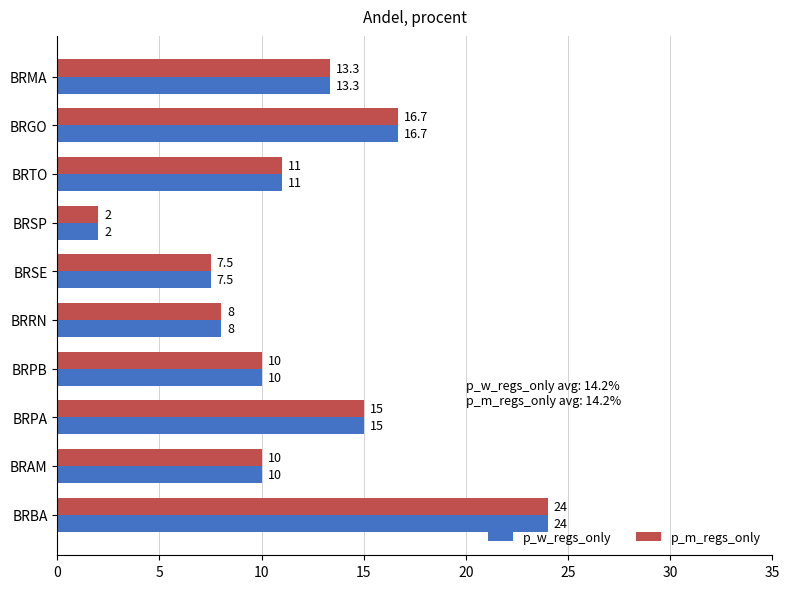

What is the minimum value shown in the chart?

2.0